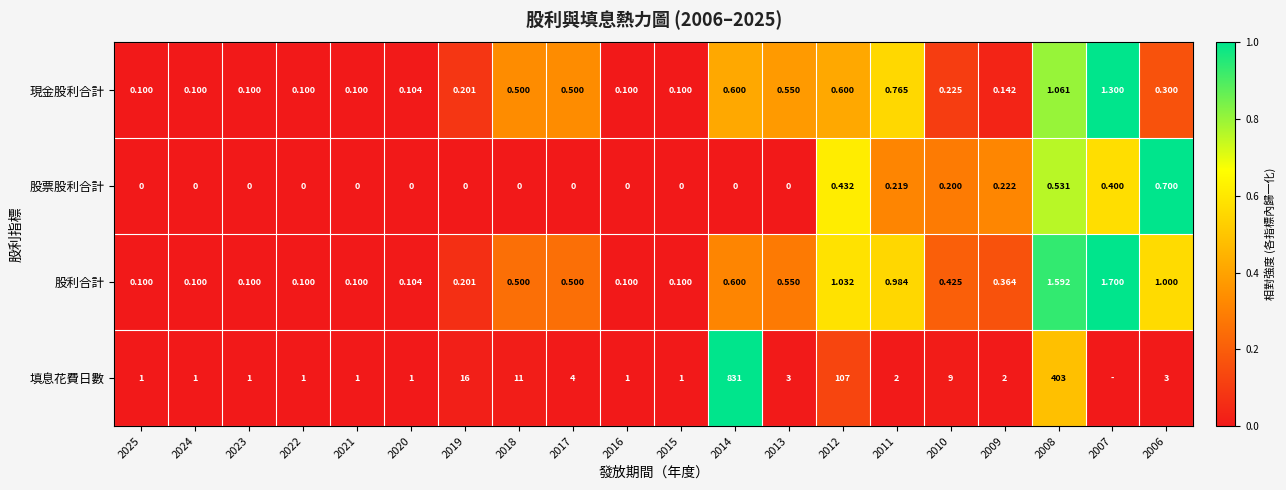

Is the value of 股利合計 at 2025 greater than the value of 填息花費日數 at 2021?

No